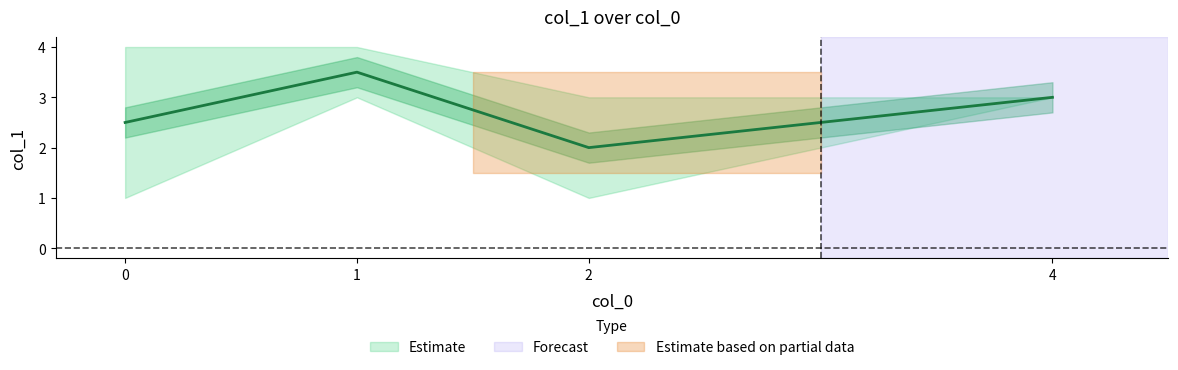

True or false: col_1_mean and col_1_lower intersect in this chart.

False